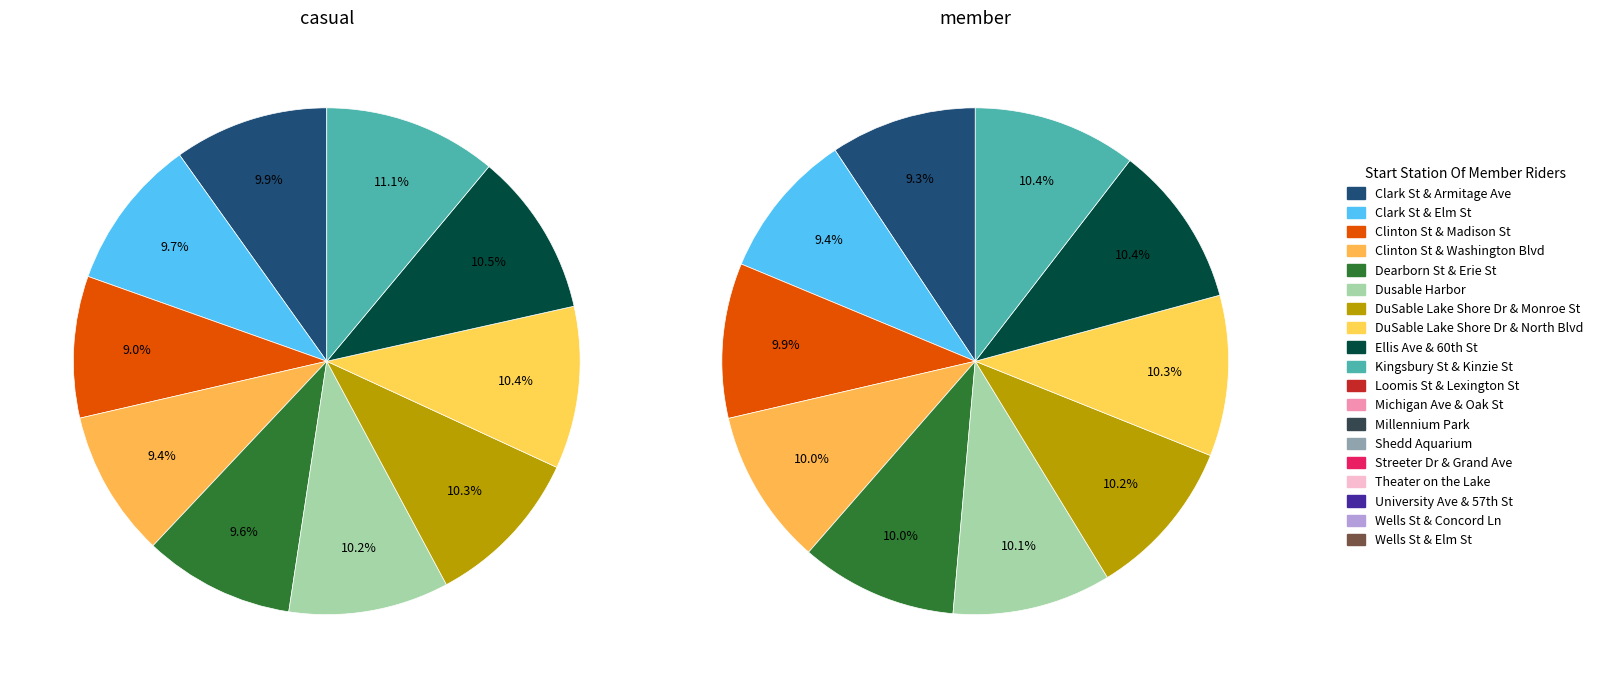

The theta_L=1 slice represents 4% of the pie. True or false?

False